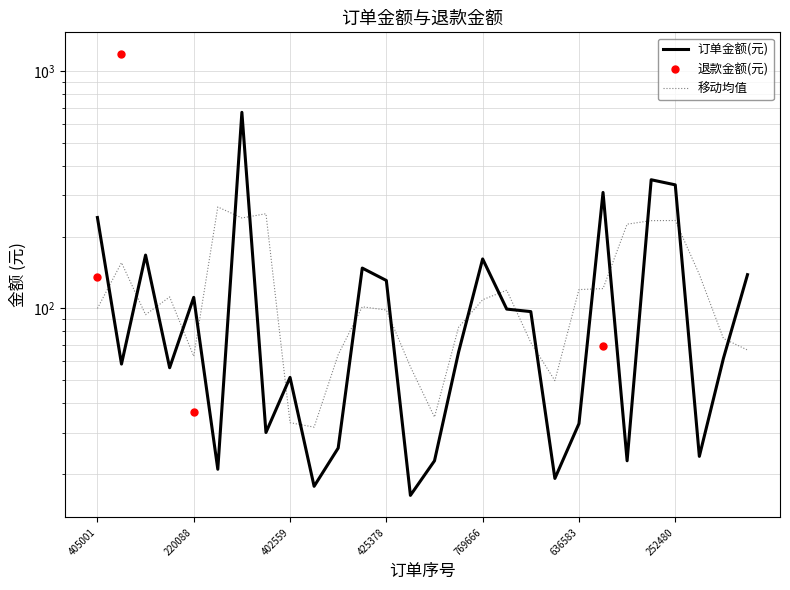

What position from the left is 17?

18